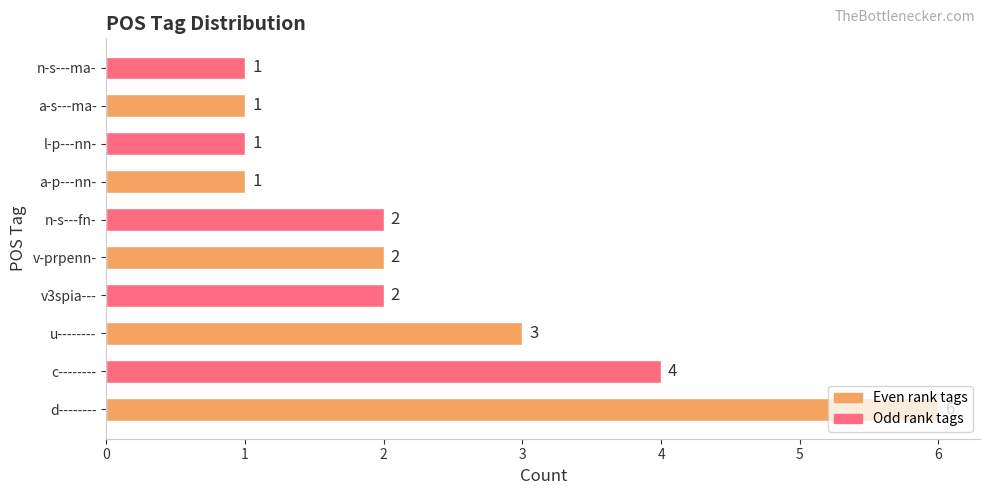

What is the average value?

2